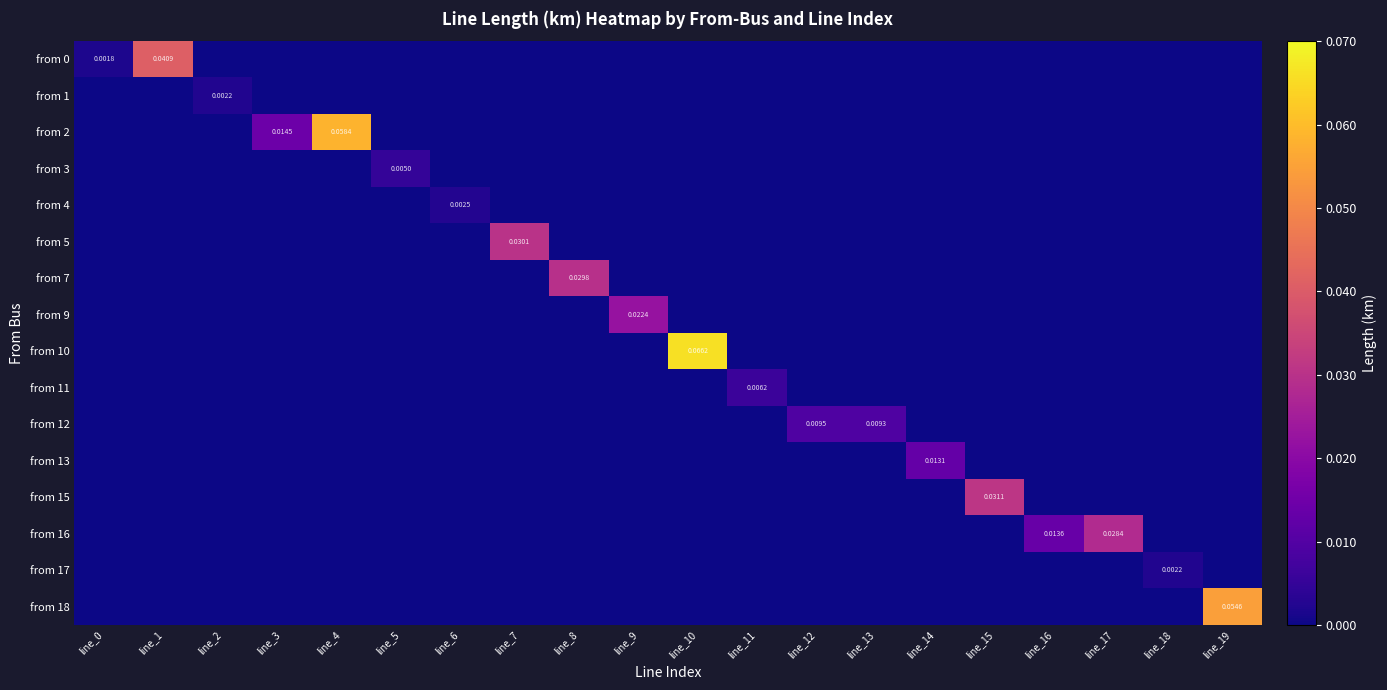

How many data points does each series have?

20